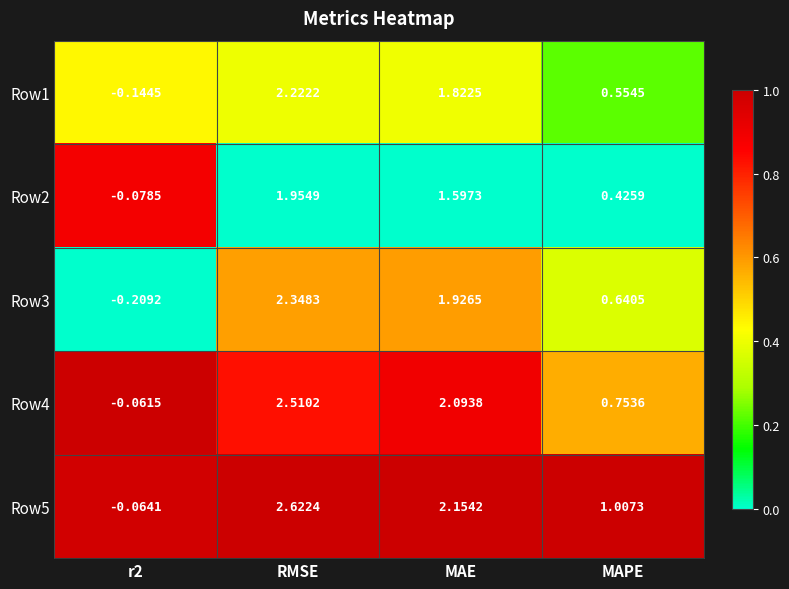

At which label does Row4 first exceed 2?

RMSE